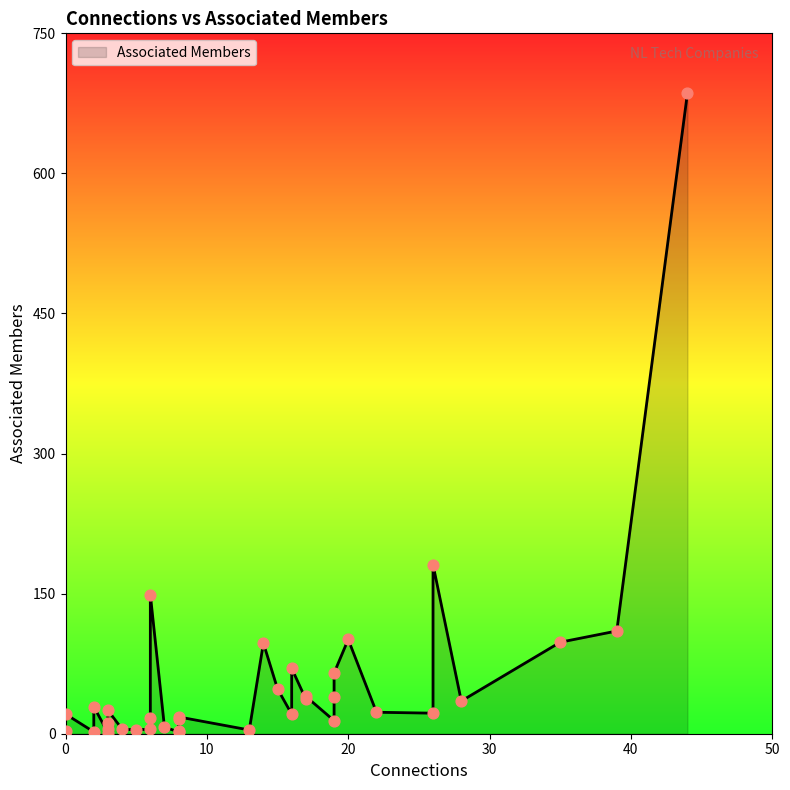

What is the change in value from 19 to 13?

-35